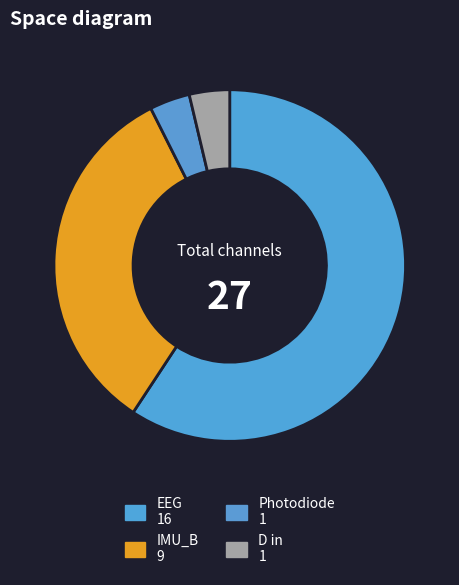

Which category has the biggest portion of the pie?

EEG